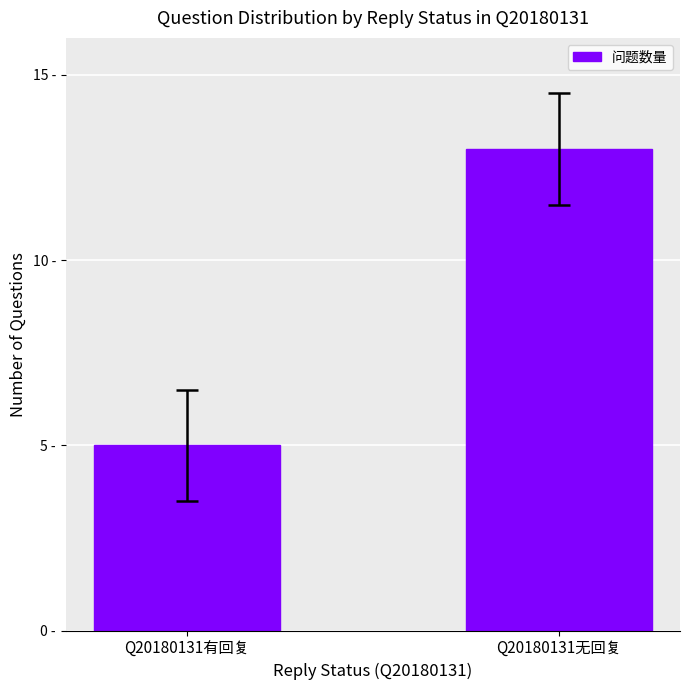

What position from the left is Q20180131无回复?

2